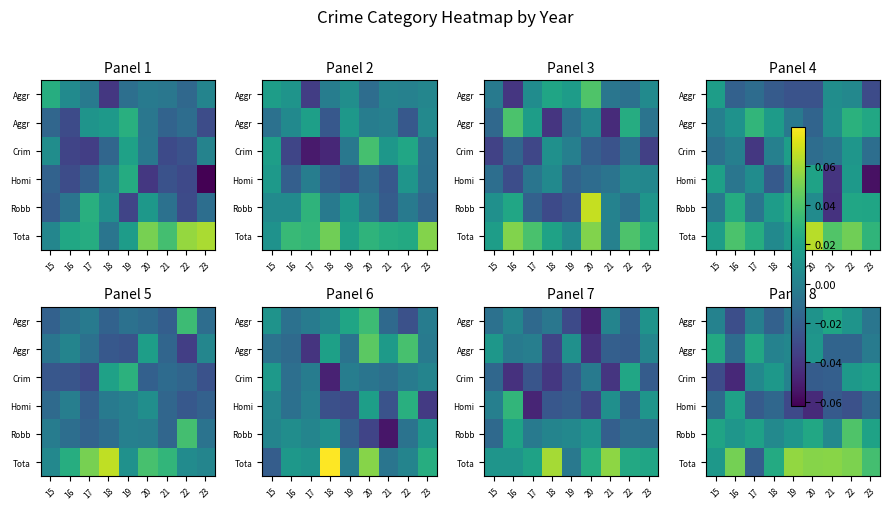

Reading left to right, what are all the values shown in this chart?

row_0: 15=0.0	16=-0.0	17=-0.0	18=-0.0	19=-0.0	20=0.0	21=0.0	22=0.0	23=-0.0
row_1: 15=0.0	16=-0.0	17=0.0	18=0.0	19=0.0	20=0.0	21=-0.0	22=-0.0	23=-0.0
row_2: 15=-0.0	16=-0.0	17=0.0	18=0.0	19=0.0	20=-0.0	21=-0.0	22=0.0	23=0.0
row_3: 15=-0.0	16=0.0	17=-0.0	18=-0.0	19=-0.0	20=-0.0	21=-0.0	22=-0.0	23=-0.0
row_4: 15=0.0	16=0.0	17=0.0	18=0.0	19=0.0	20=0.0	21=0.0	22=0.0	23=0.0
row_5: 15=0.0	16=0.1	17=-0.0	18=0.0	19=0.1	20=0.1	21=0.1	22=0.1	23=0.0